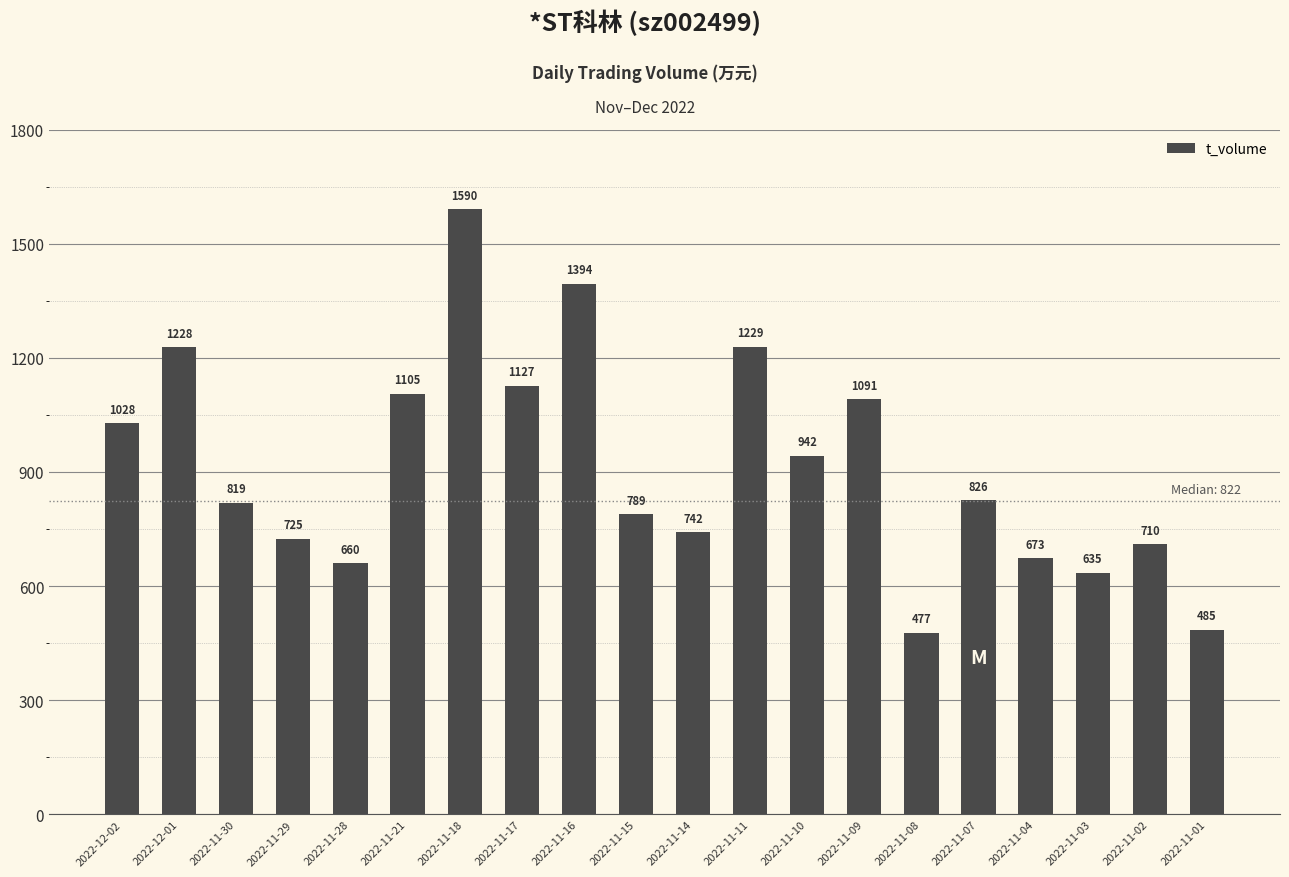

What is the label of the 9th bar from the left?

2022-11-16